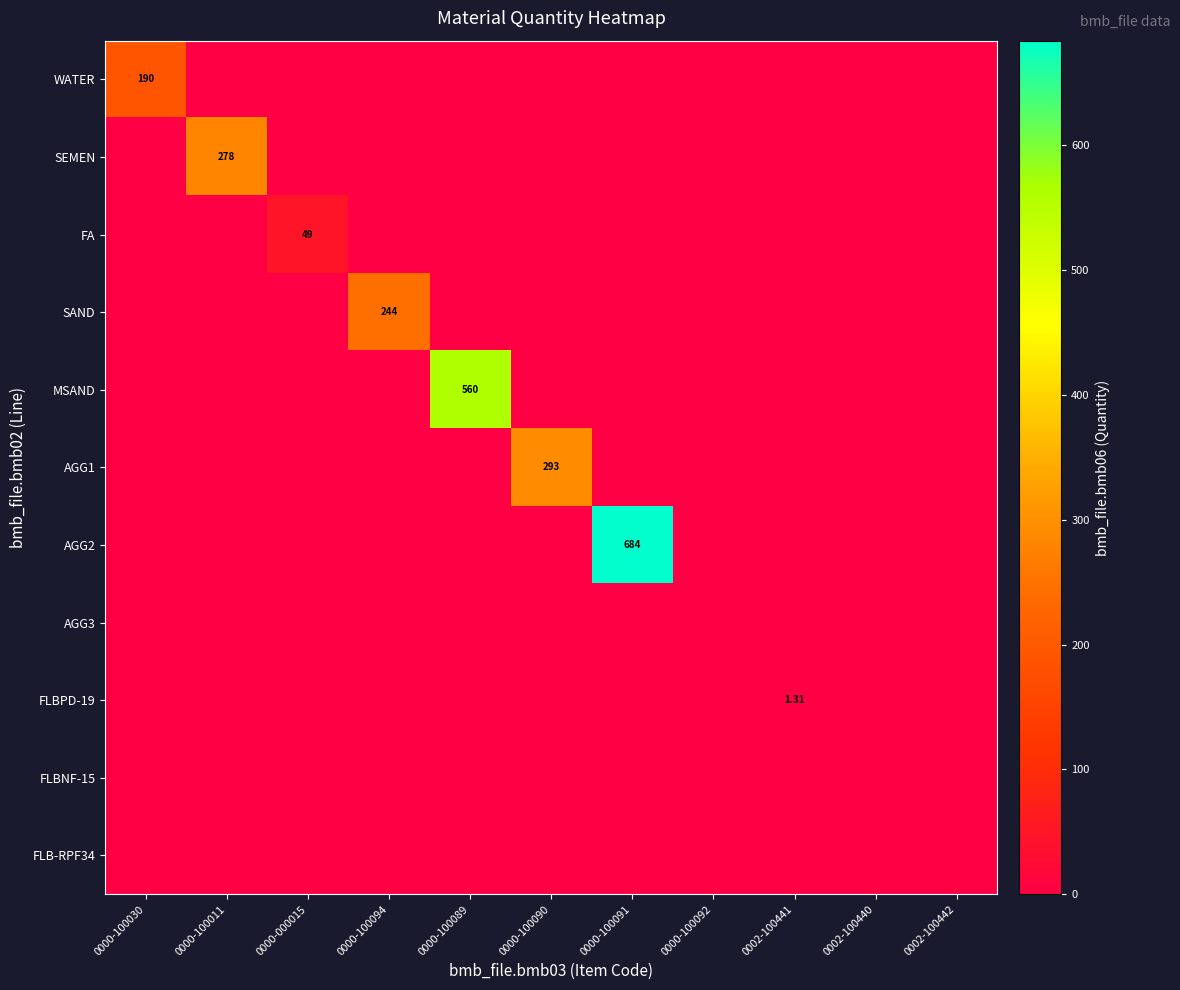

Between 0000-100030 and 0002-100442, which series saw the biggest shift?

WATER